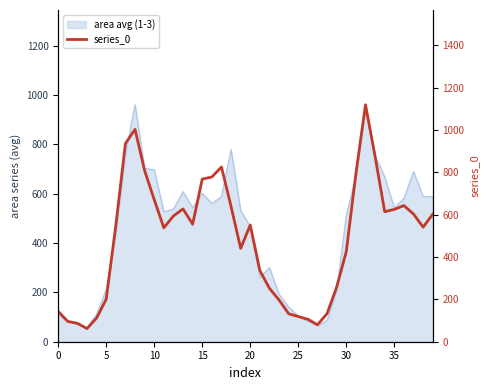

What is the sum of the values at 26 and 20?

657